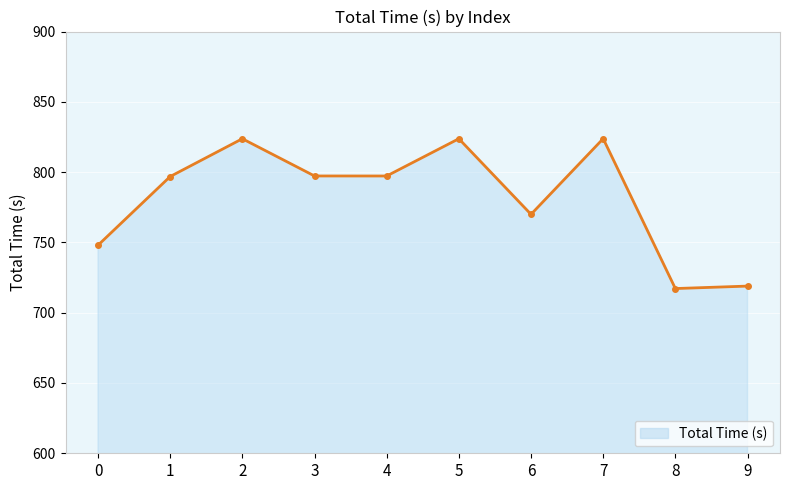

True or false: there are more than 0 points higher than both neighbors.

True